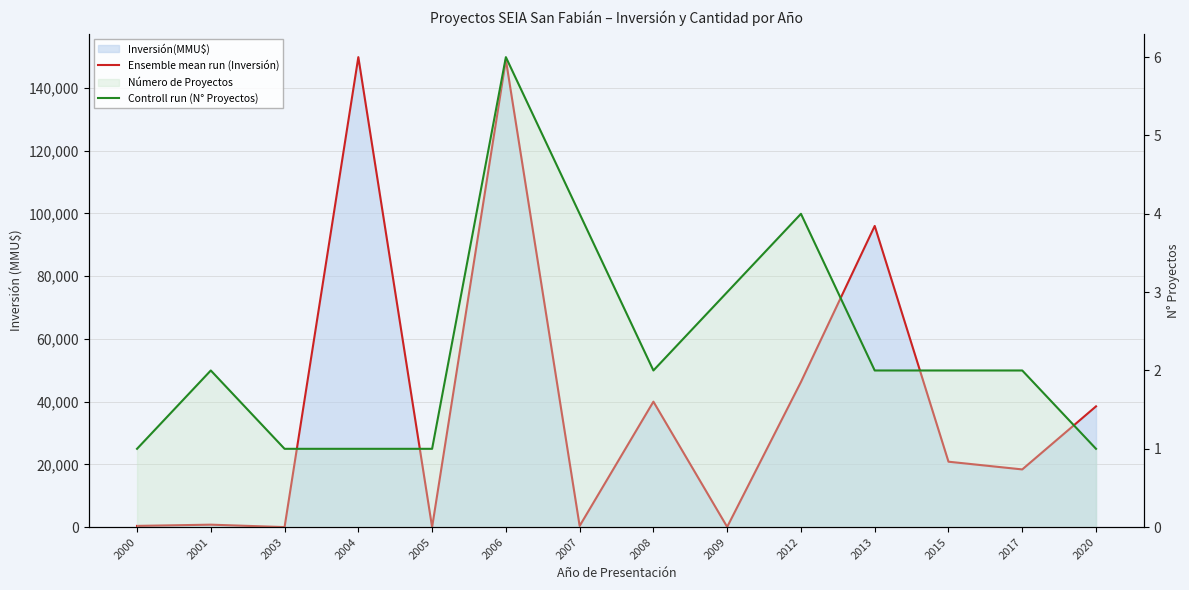

At 2020, list the series in order from largest to smallest.

Ensemble mean run (Inversión), Controll run (N° Proyectos)